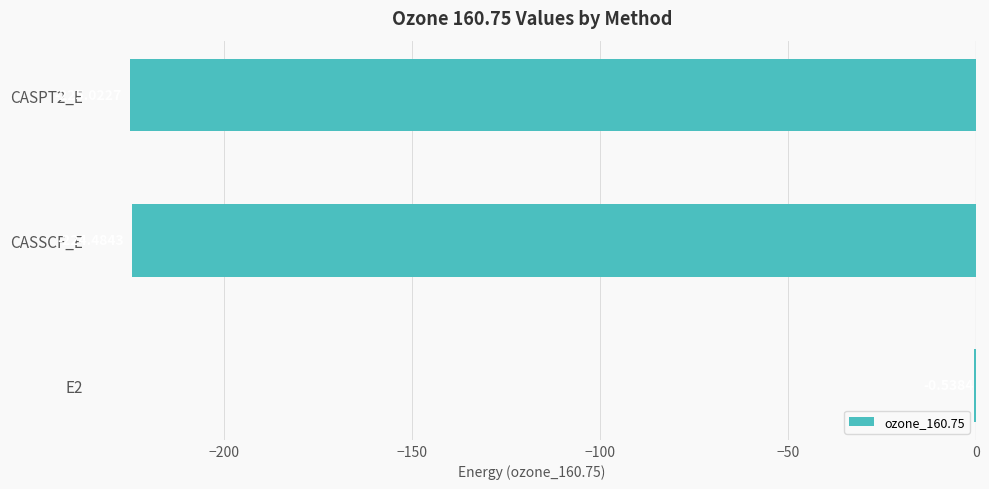

What is the sum of the values at CASSCF_E and E2?

-225.0